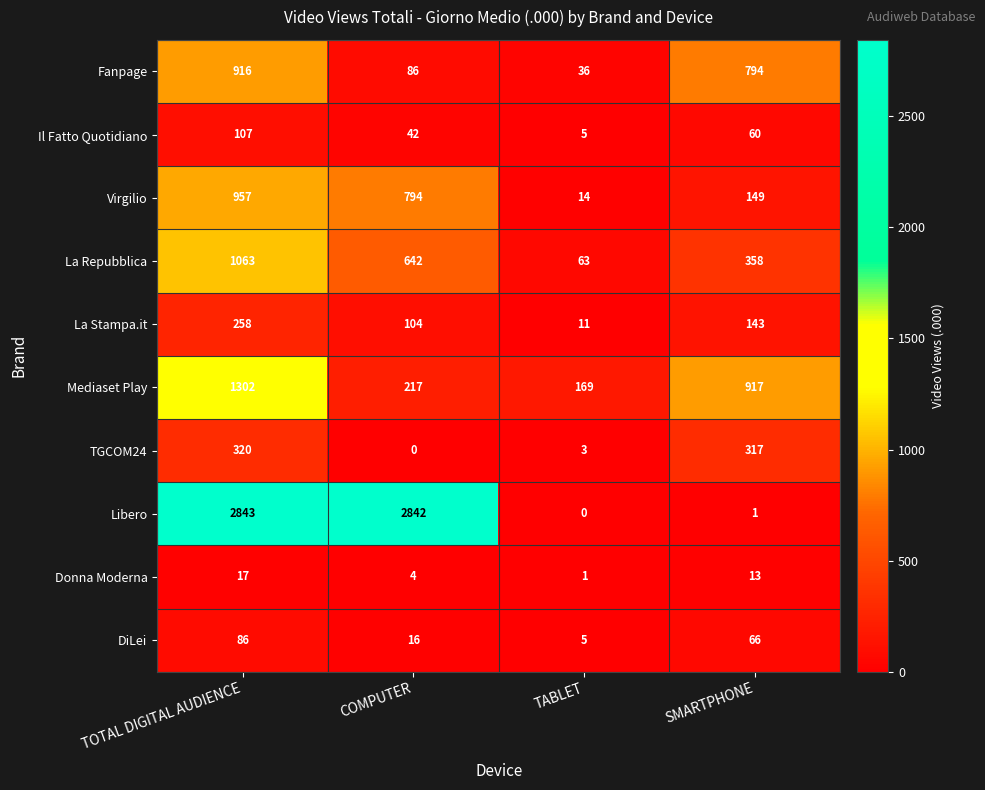

Which series has the largest range (max minus min)?

Libero